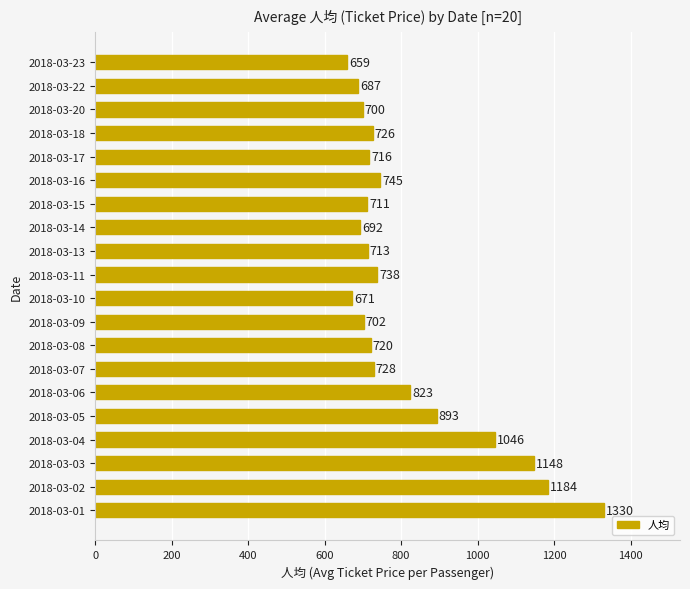

Reading top to bottom, list all the values displayed in this chart.

2018-03-23=659	2018-03-22=687	2018-03-20=700	2018-03-18=726	2018-03-17=716	2018-03-16=745	2018-03-15=711	2018-03-14=692	2018-03-13=713	2018-03-11=738	2018-03-10=671	2018-03-09=702	2018-03-08=720	2018-03-07=728	2018-03-06=823	2018-03-05=893	2018-03-04=1046	2018-03-03=1148	2018-03-02=1184	2018-03-01=1330